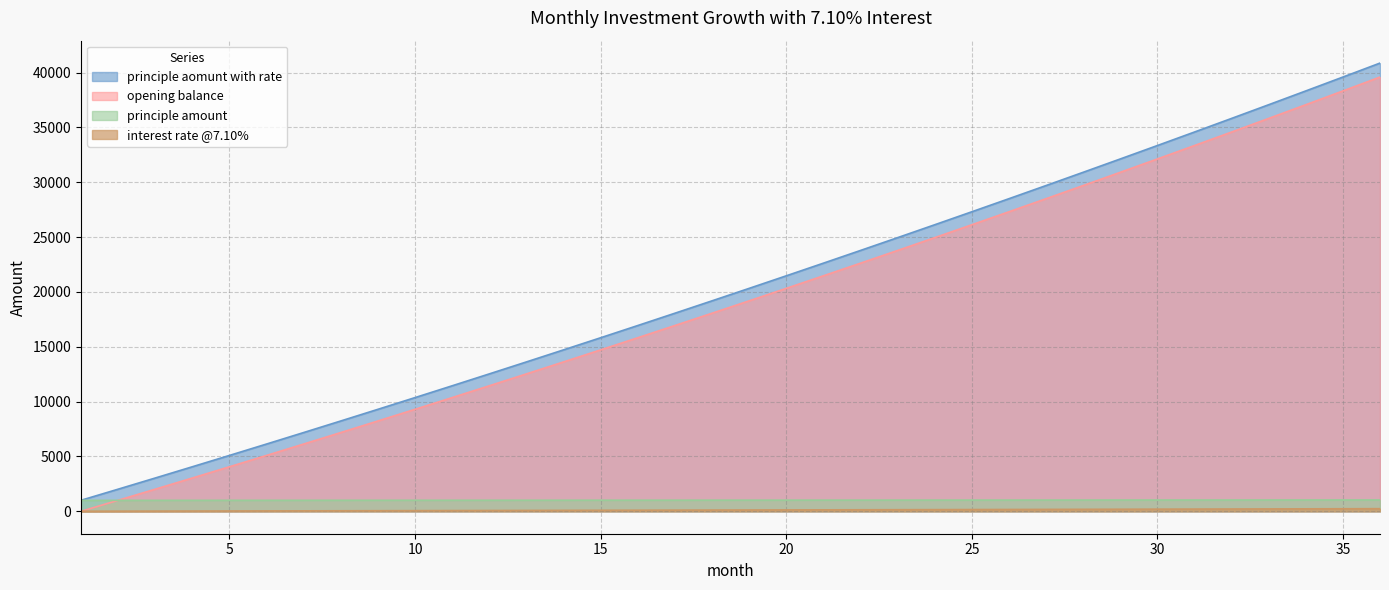

True or false: interest rate @7.10% has more than 2 interior local peaks.

False